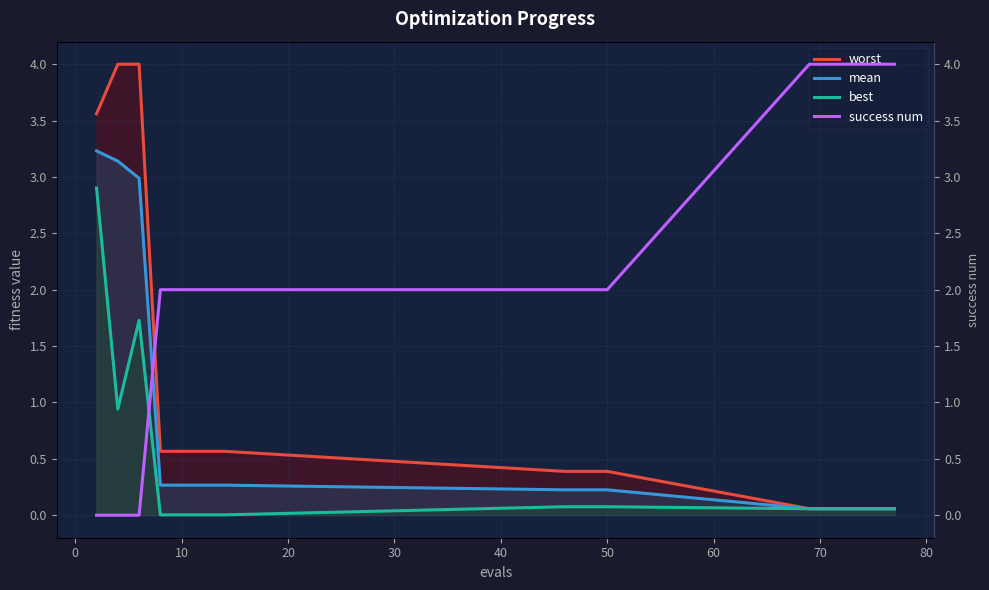

True or false: worst has more than 1 points higher than both neighbors.

False